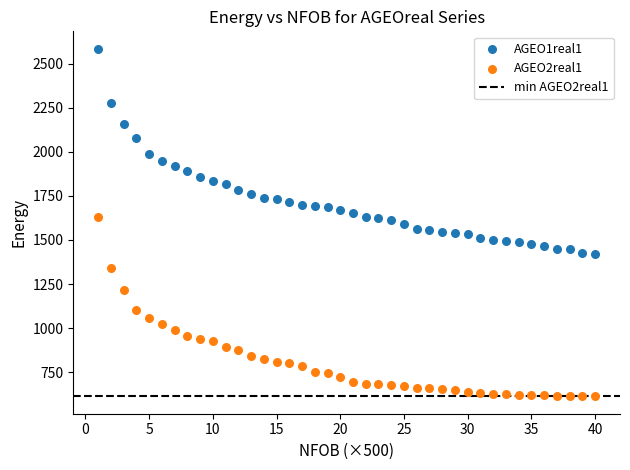

Across all data points, what is the range of Y values (max minus min)?

1972.9